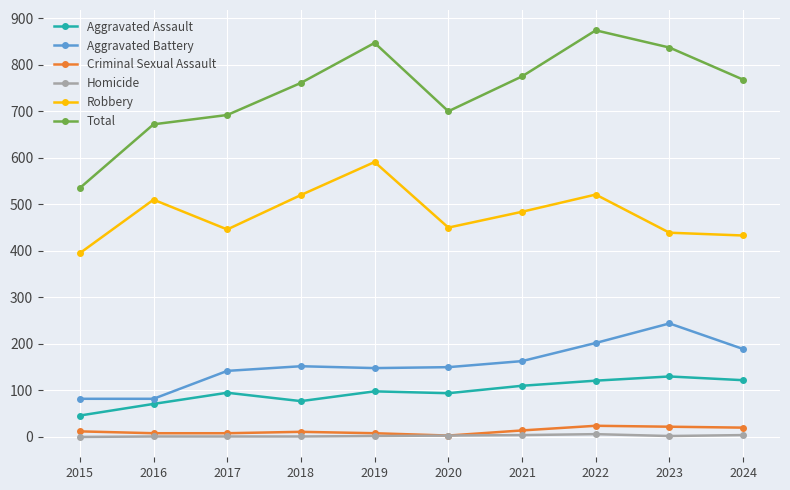

Which series has the widest spread of values?

Total